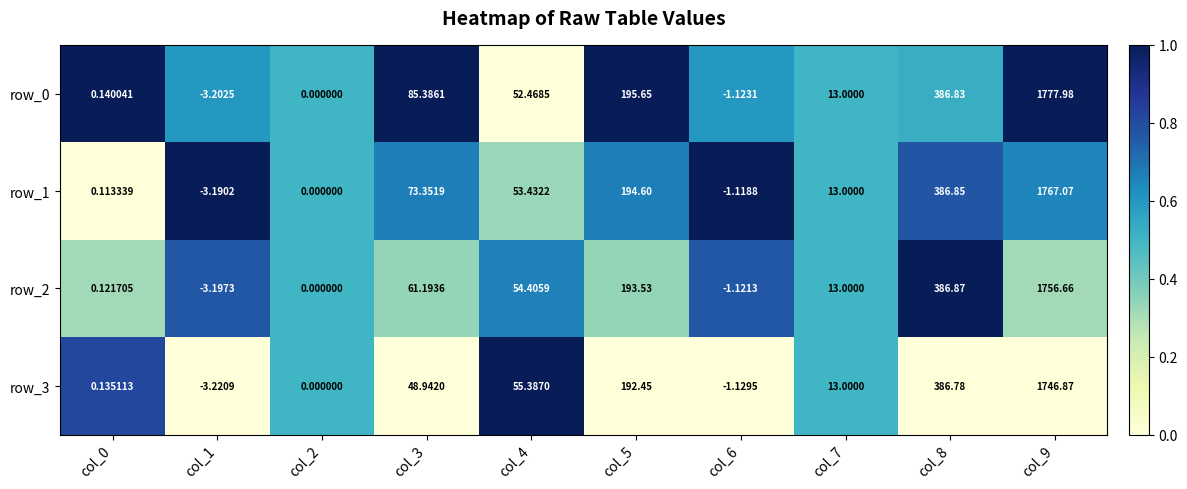

Which series has the largest total across all categories?

row_0